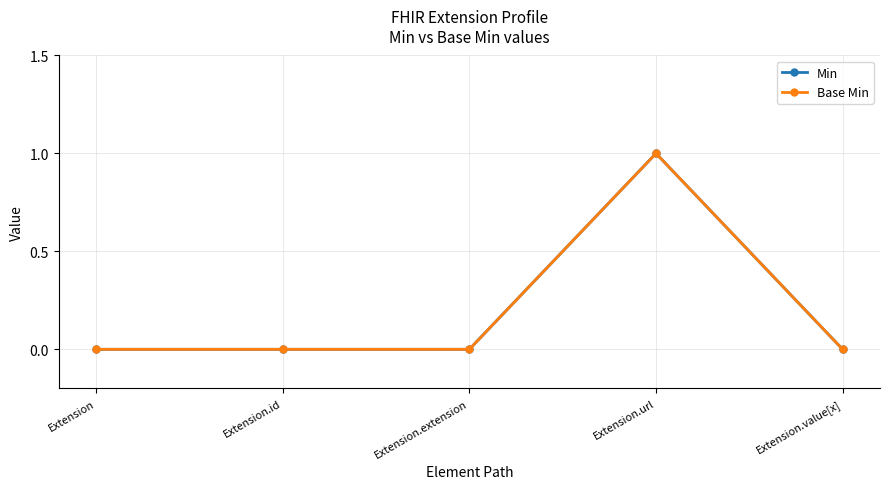

True or false: Base Min has more than 0 points higher than both neighbors.

True